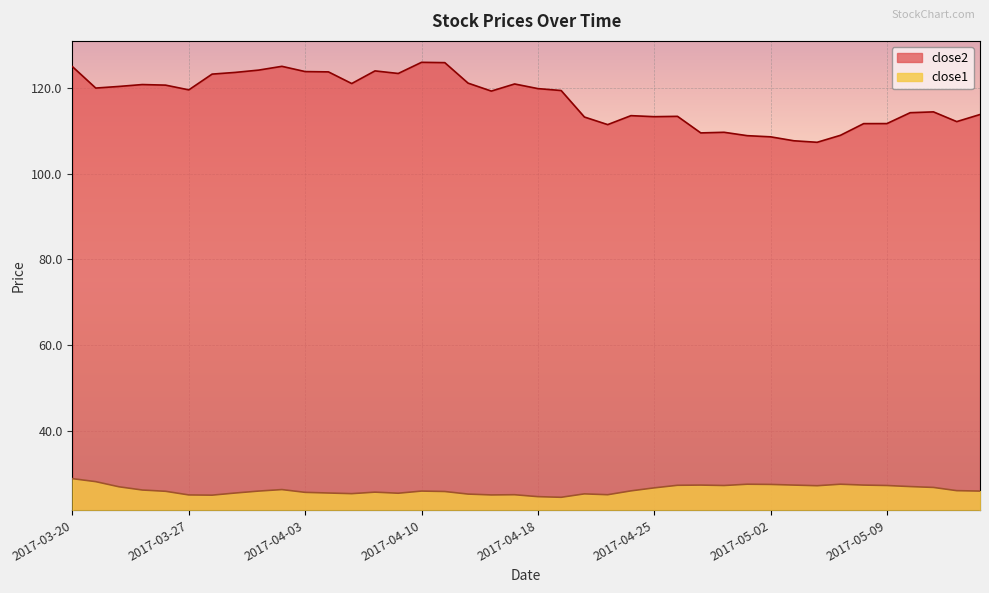

What position from the left is 2017-03-31?

10